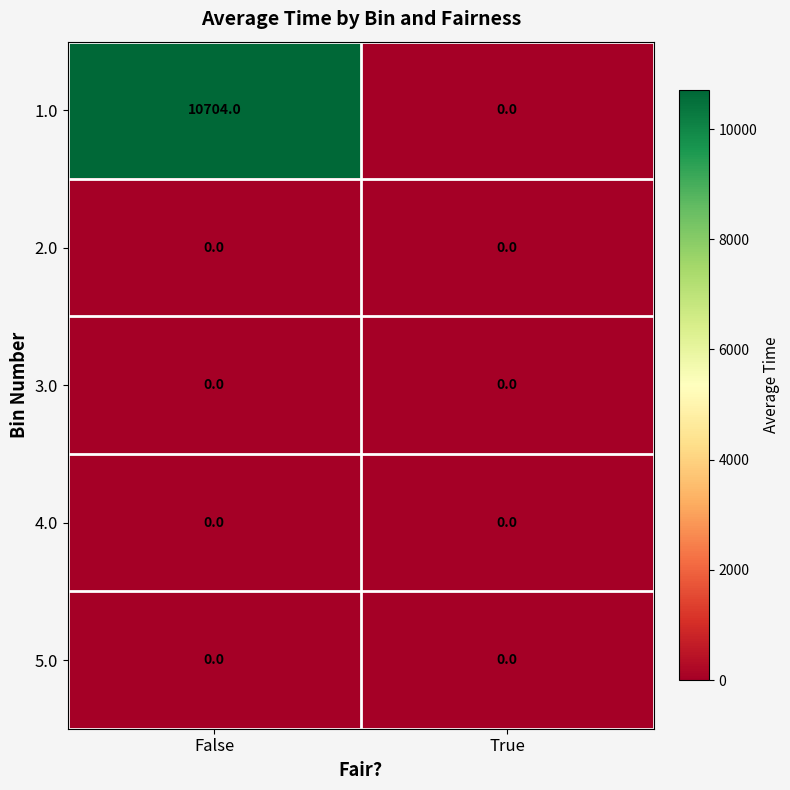

Reading left to right, list all the values displayed in this chart.

1.0: False=10704	True=0
2.0: False=0	True=0
3.0: False=0	True=0
4.0: False=0	True=0
5.0: False=0	True=0